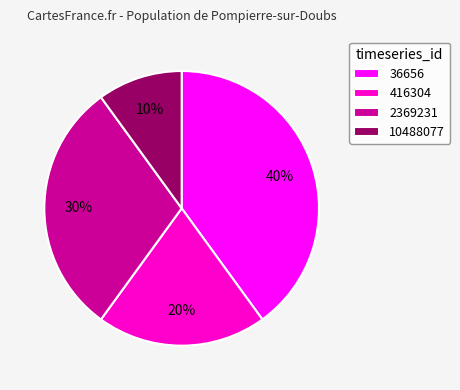

How many slices are in this pie chart?

4